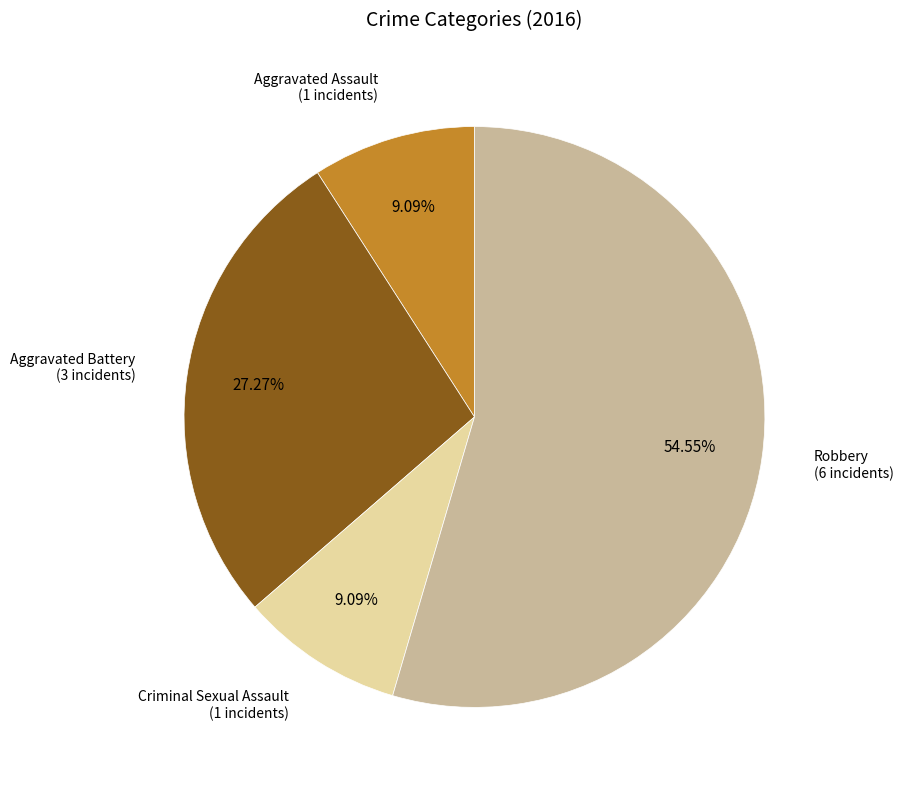

Does any single category account for the majority?

Yes